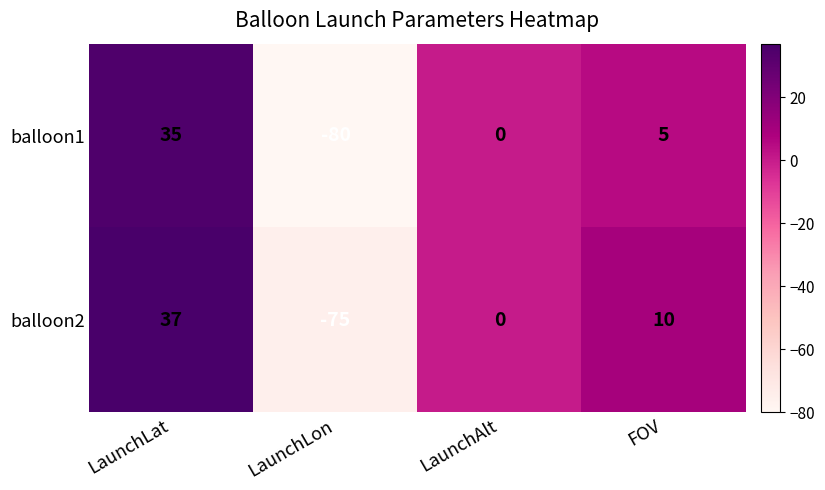

Which series has the widest spread of values?

balloon1